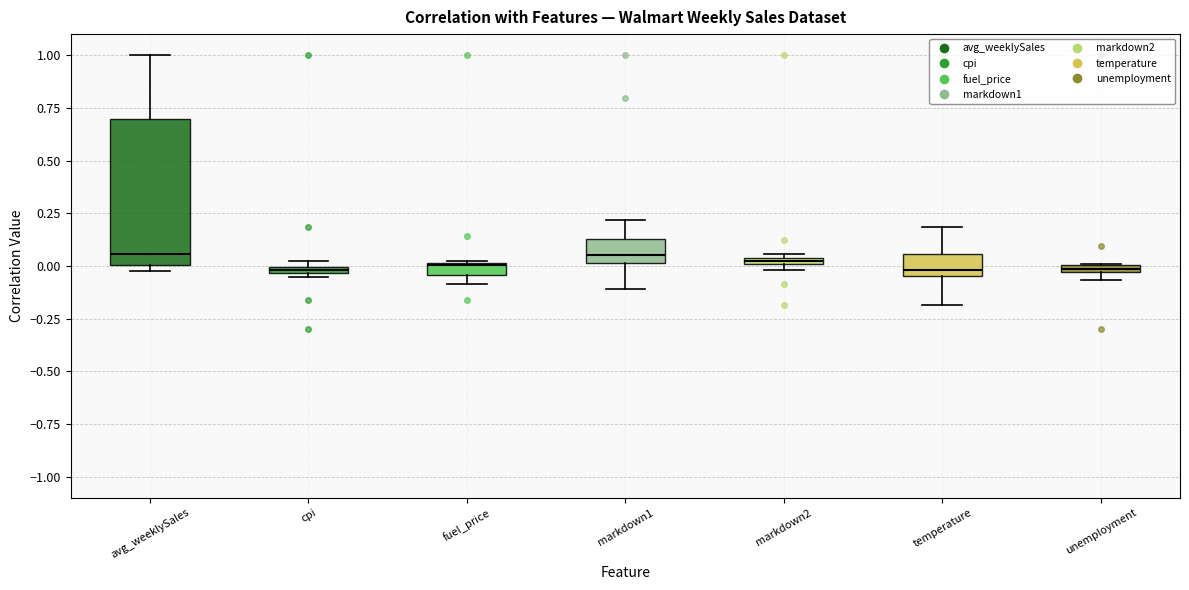

Comparing the boxes themselves (not the whiskers), which one is the tallest?

avg_weeklySales